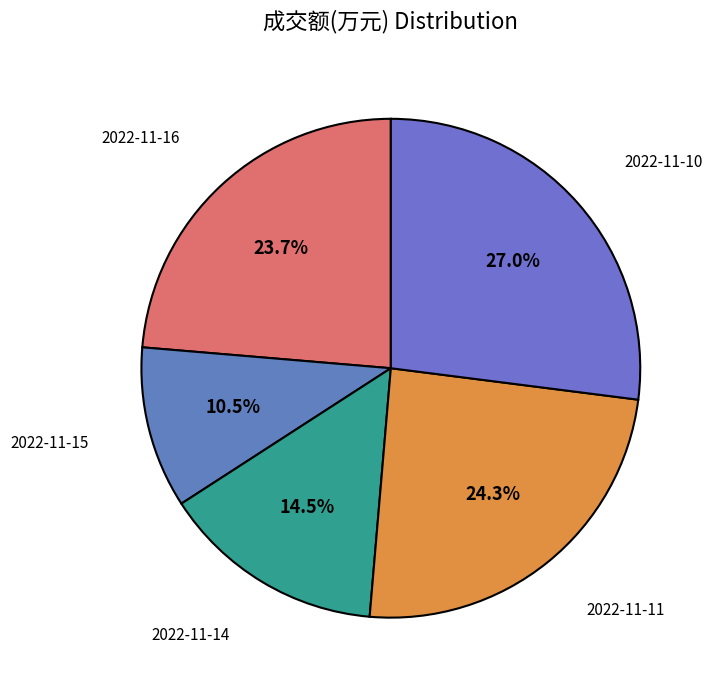

Is there any slice that represents more than half of the pie?

No